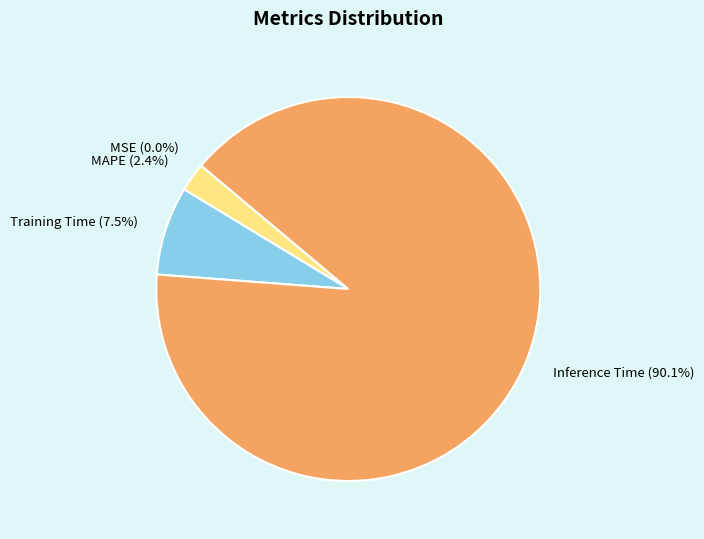

Which category has the biggest portion of the pie?

Inference Time (90.1%)